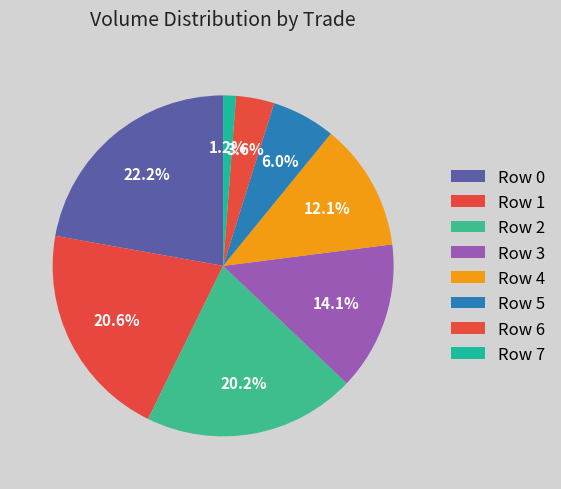

Which category has the biggest portion of the pie?

Row 0